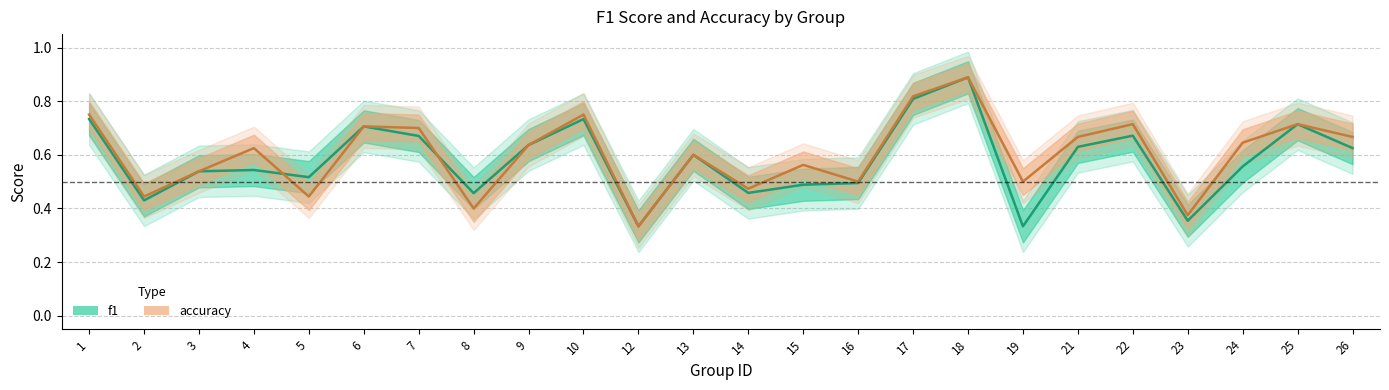

Which series has the largest range (max minus min)?

f1